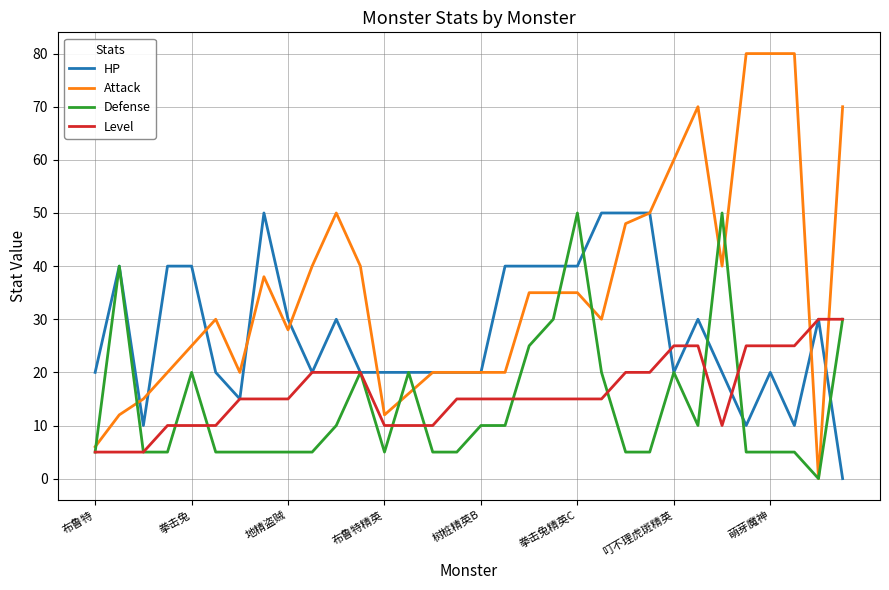

What is the maximum value shown in the chart?

80